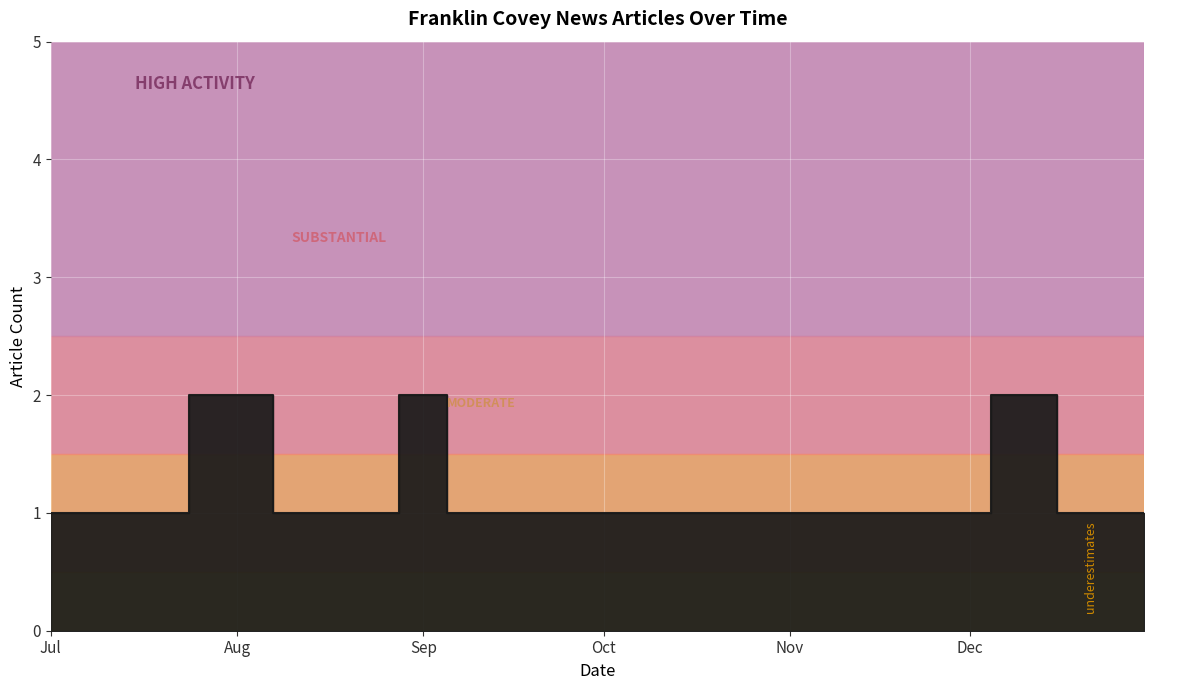

How many lines are shown in the chart?

1